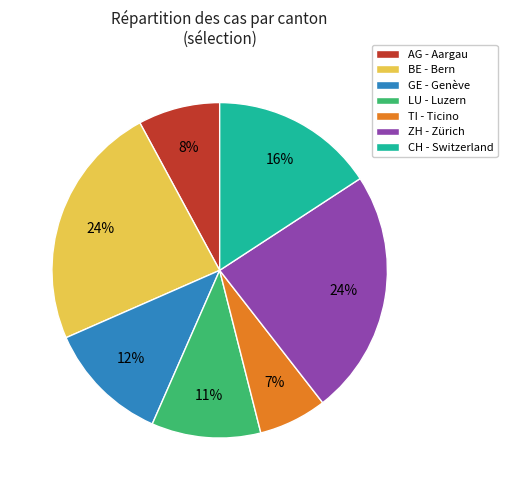

Is the sum of GE and ZH greater than half?

No